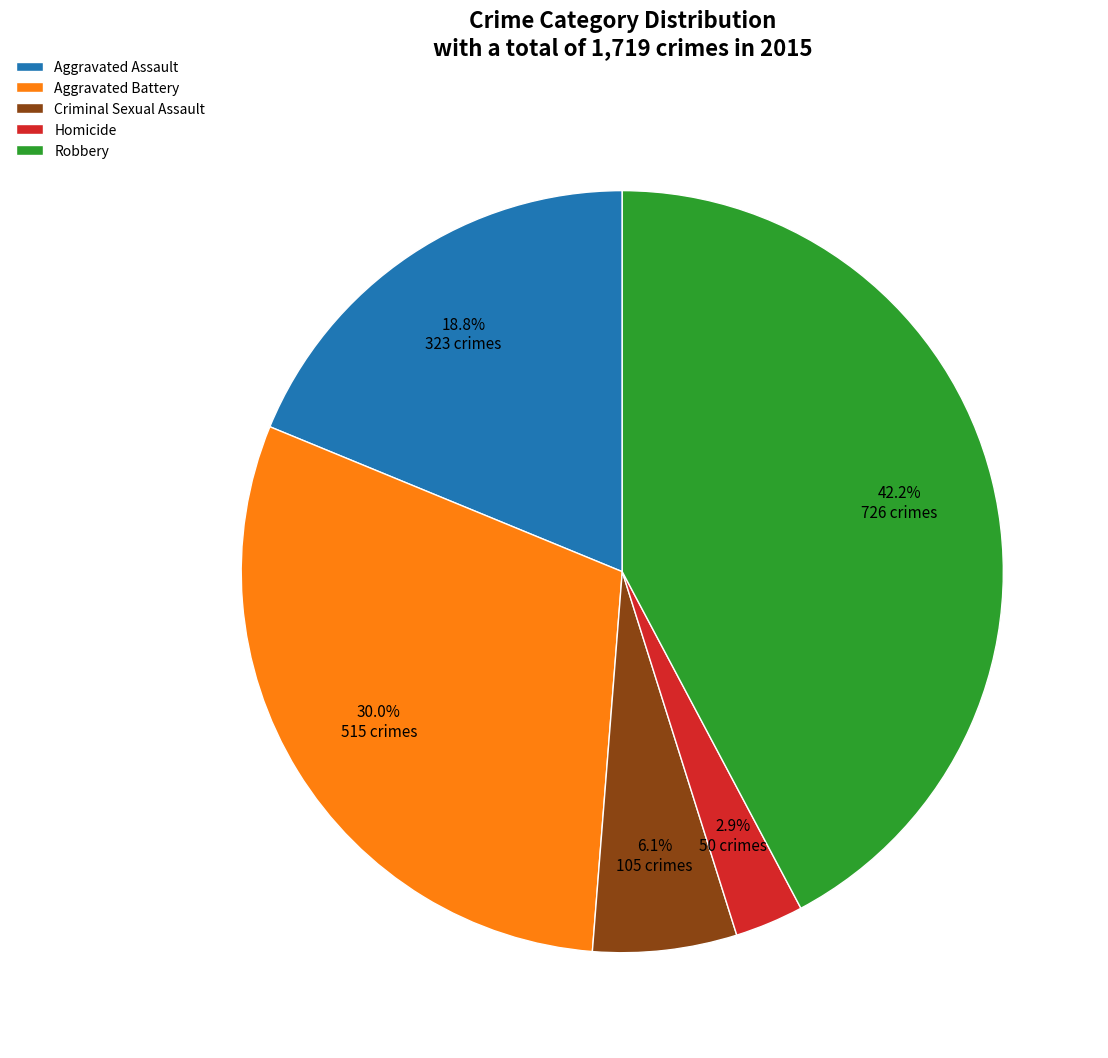

How much of the chart is everything except Aggravated Battery?

70.0%